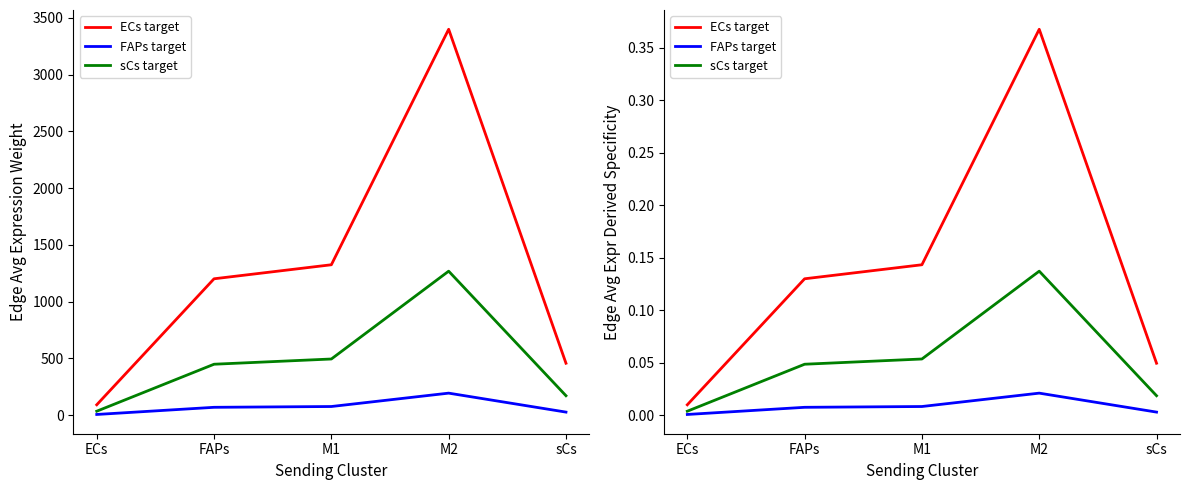

Is this an area chart (filled region under the line)?

No